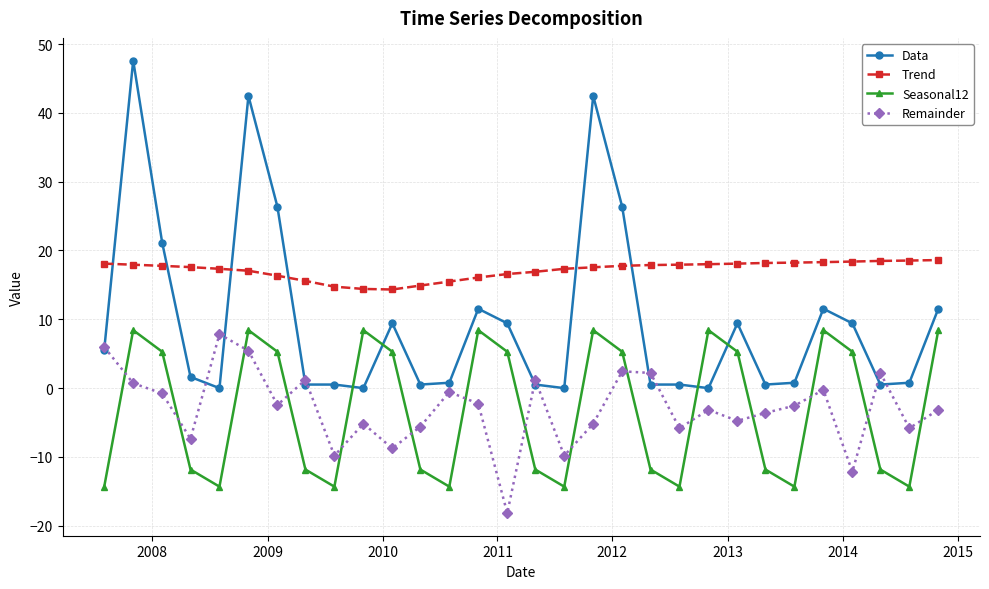

What is the lowest value of the Remainder series?

-18.2